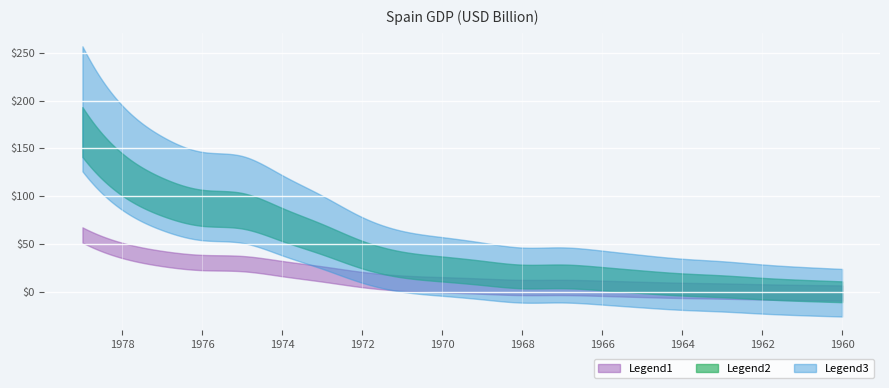

List the labels in order of value, smallest first.

1960, 1961, 1962, 1963, 1964, 1965, 1966, 1968, 1967, 1969, 1970, 1971, 1972, 1973, 1974, 1975, 1976, 1977, 1978, 1979